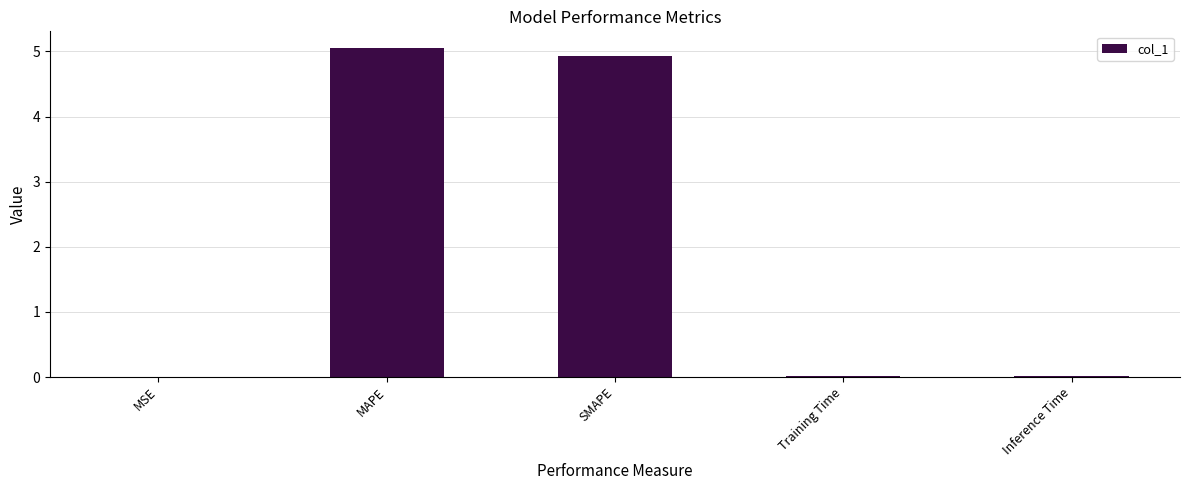

The value at Inference Time is 0.0. True or false?

True